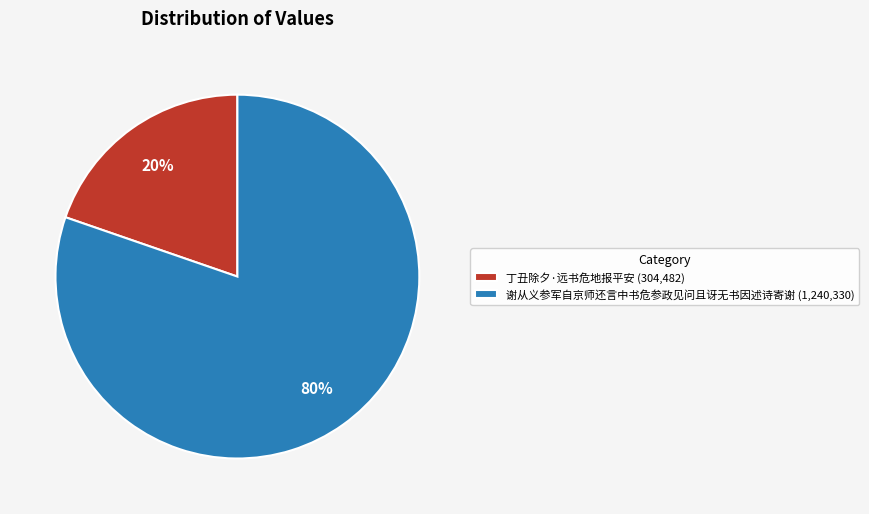

Rank the categories by value from highest to lowest.

谢从义参军自京师还言中书危参政见问且讶无书因述诗寄谢, 丁丑除夕·远书危地报平安